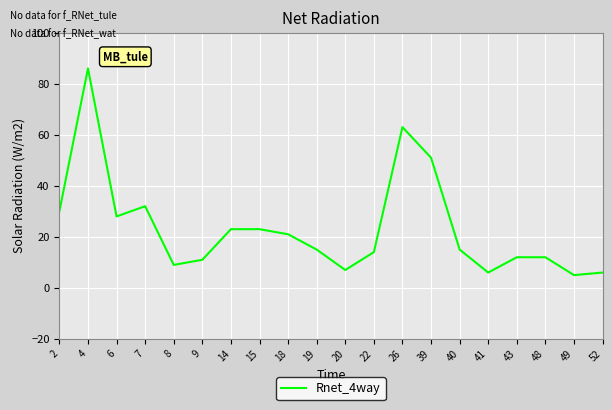

The value at 9 is 15. True or false?

False